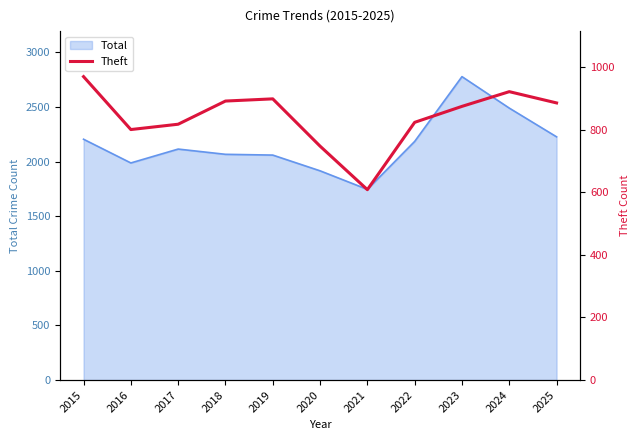

The Total series shows 3178 at 2015. True or false?

False